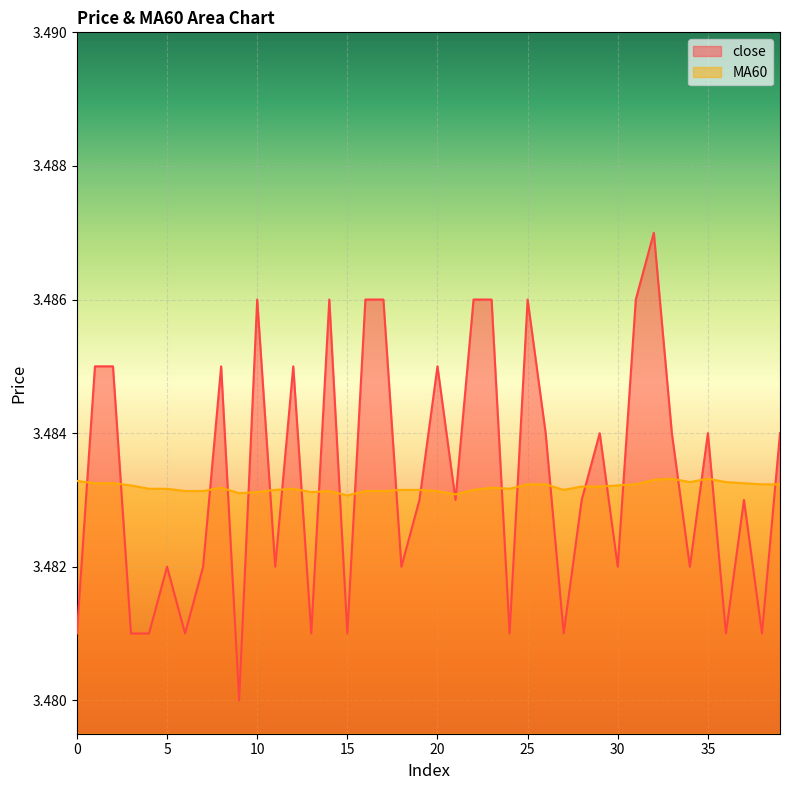

How many distinct data groups are displayed?

2